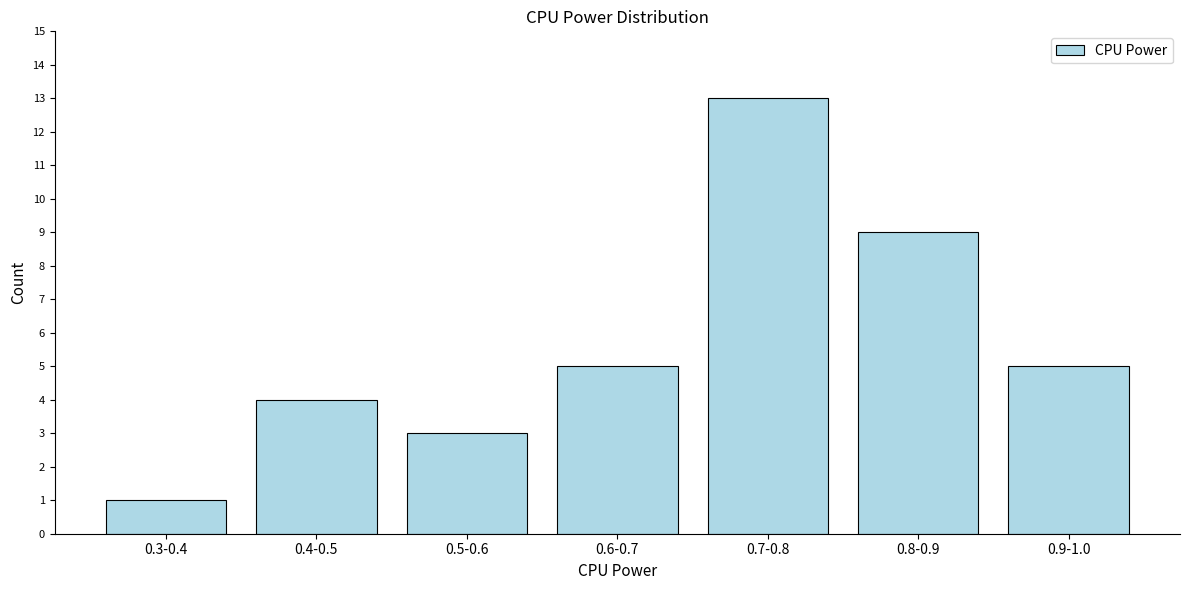

Reading left to right, extract all data points from this chart.

1	4	3	5	13	9	5